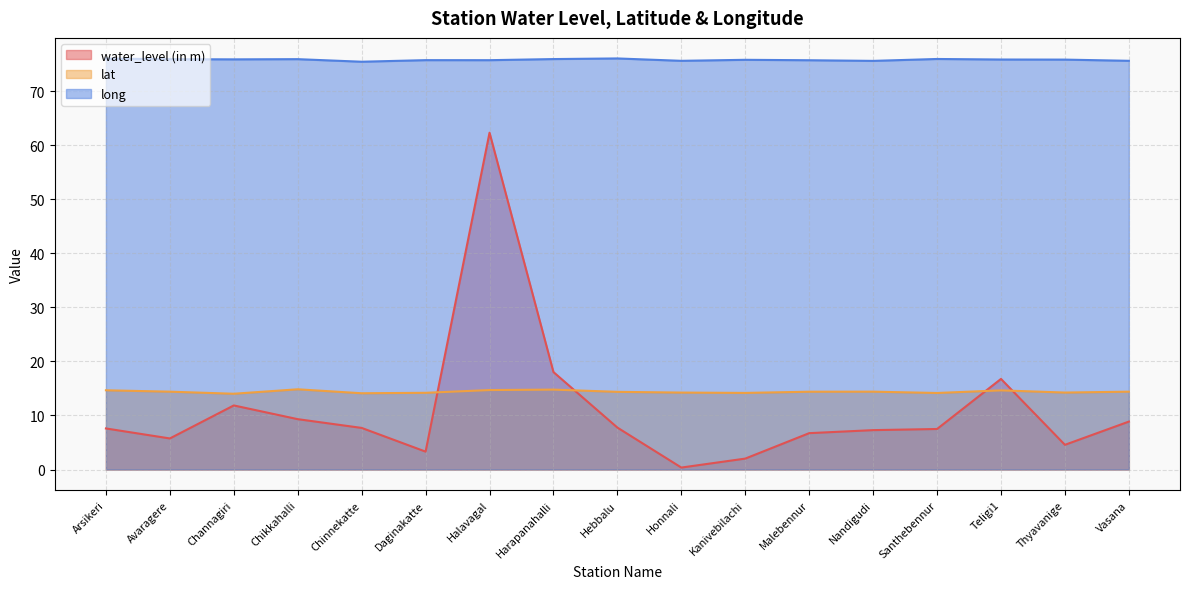

At which category does water_level (in m) reach its first local valley?

Avaragere